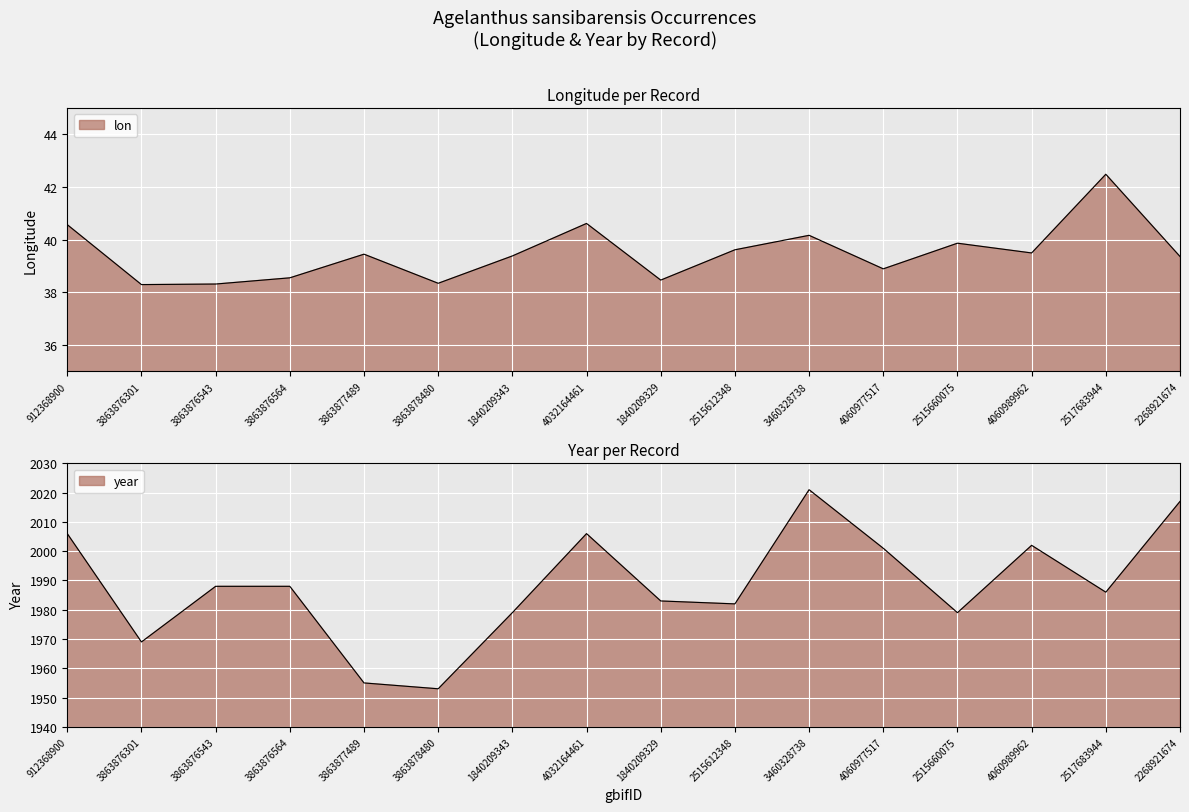

True or false: lon and year cross at least once.

False